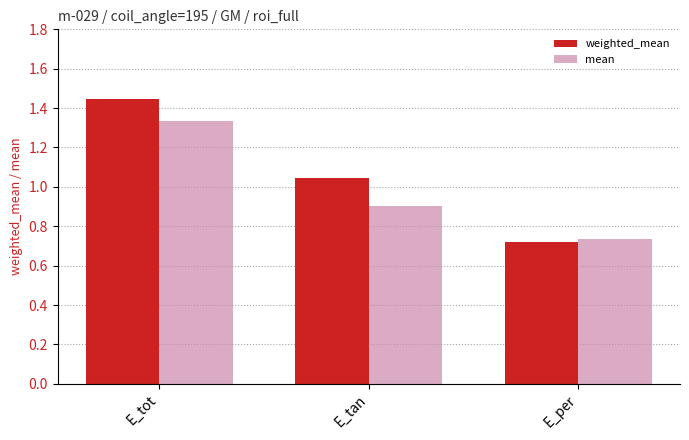

What is the difference between the highest and lowest values at E_tan?

0.1